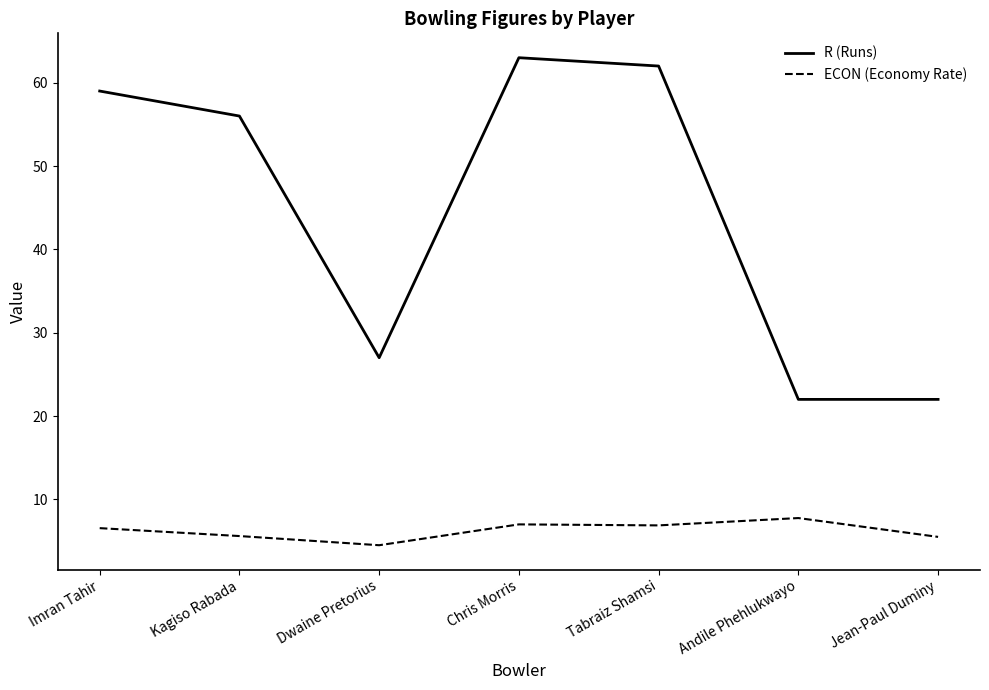

How many lines are shown in the chart?

2